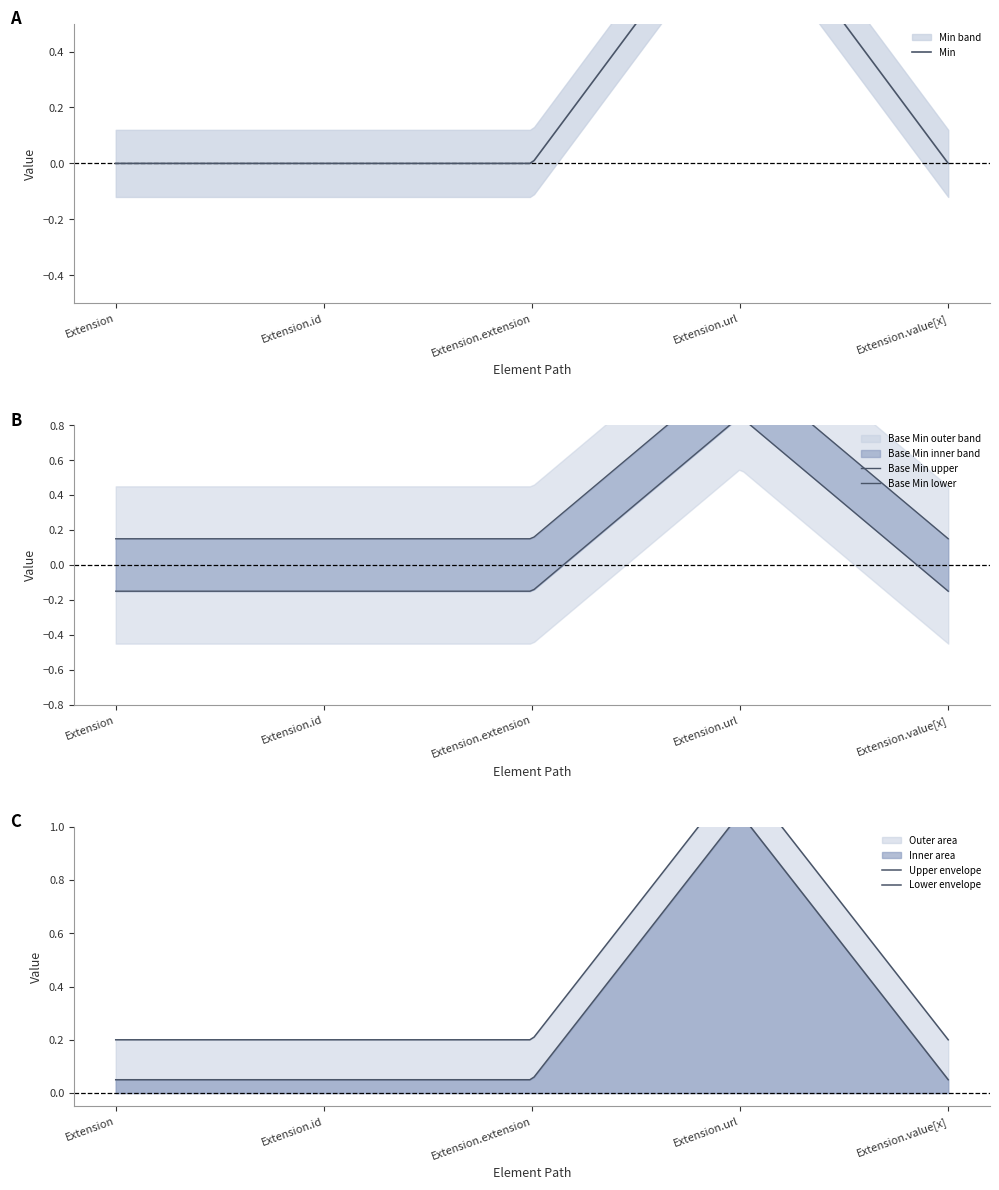

At Extension.url, list the series in order from smallest to largest.

Min, Base Min